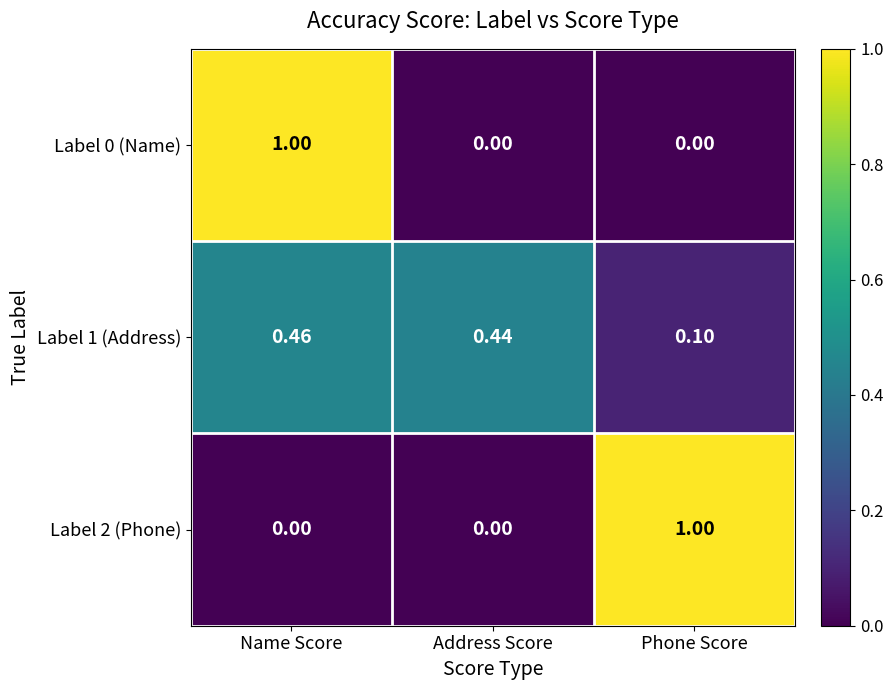

Which category has the highest value in the Label 1 (Address) series?

Name Score